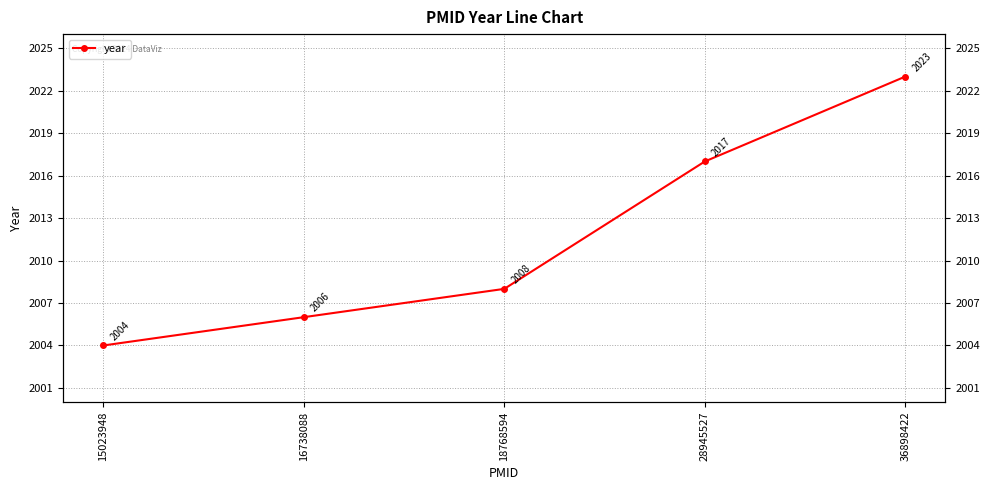

The value at 28945527 is 2953. True or false?

False